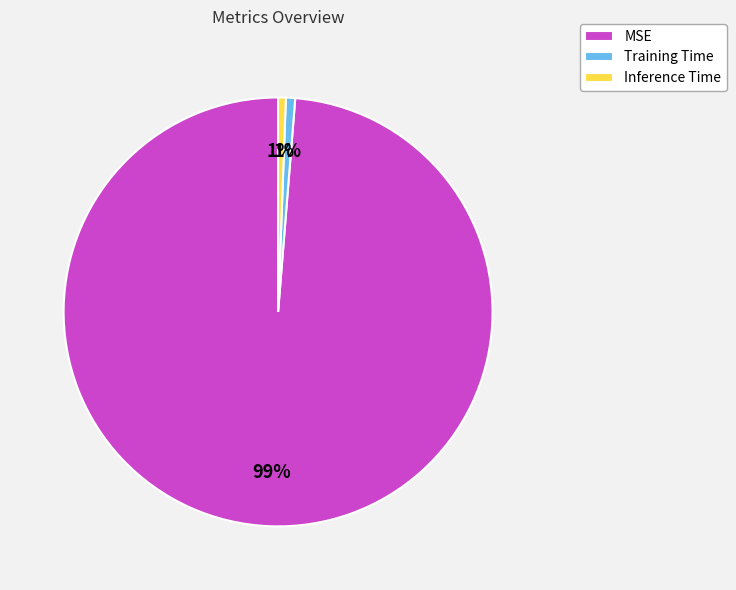

Count the number of slices in the pie.

3